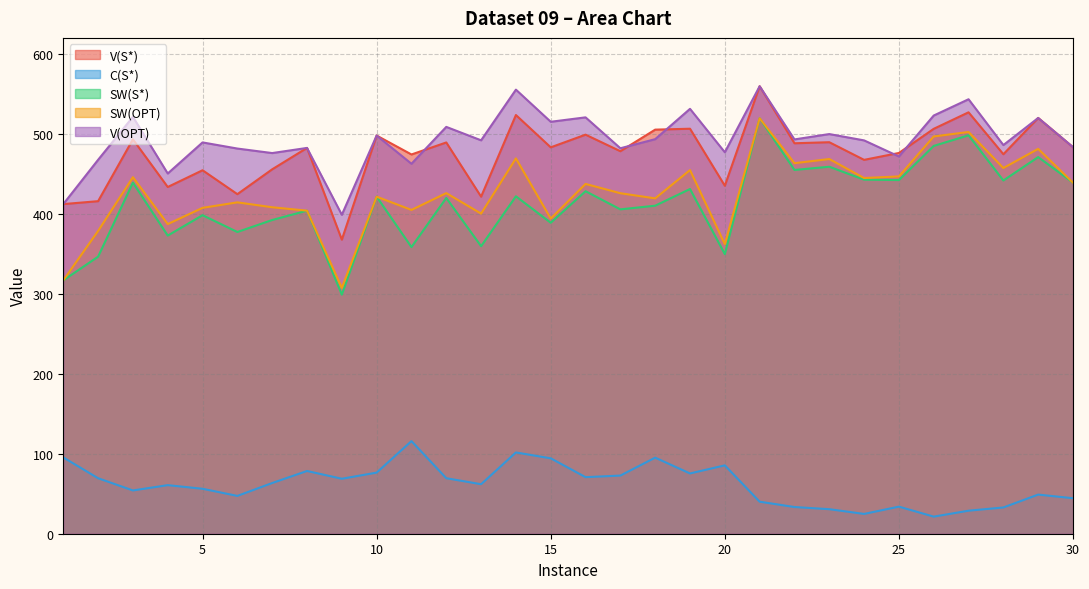

Rank the series by their maximum value, from highest to lowest.

V(S*), V(OPT), SW(OPT), SW(S*), C(S*)